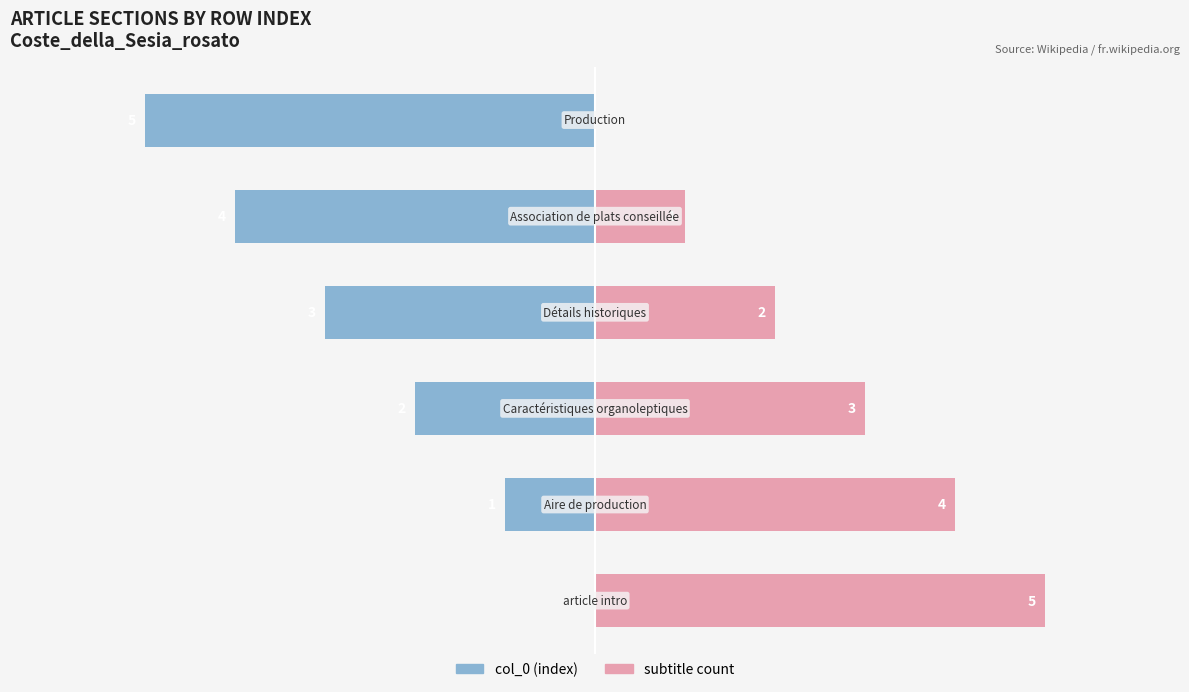

The col_0 (index) series shows -5 at 5. True or false?

True